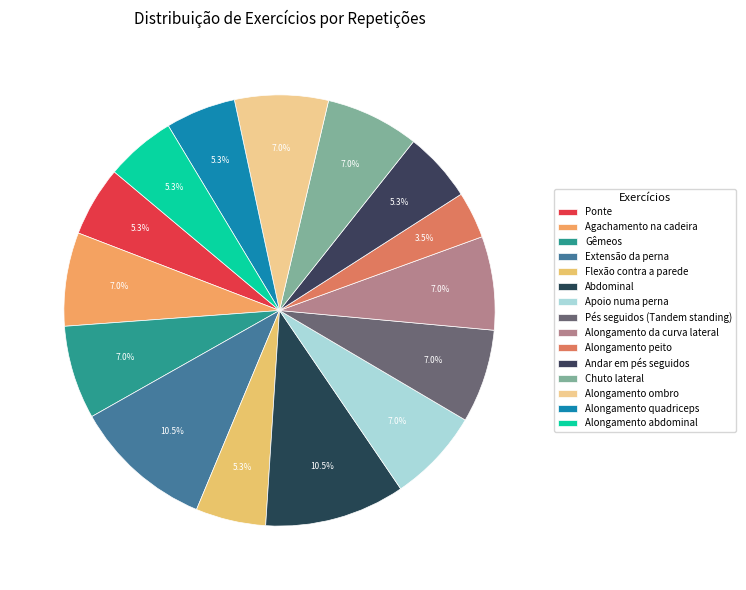

Which has a higher value, Flexão contra a parede or Agachamento na cadeira?

Agachamento na cadeira